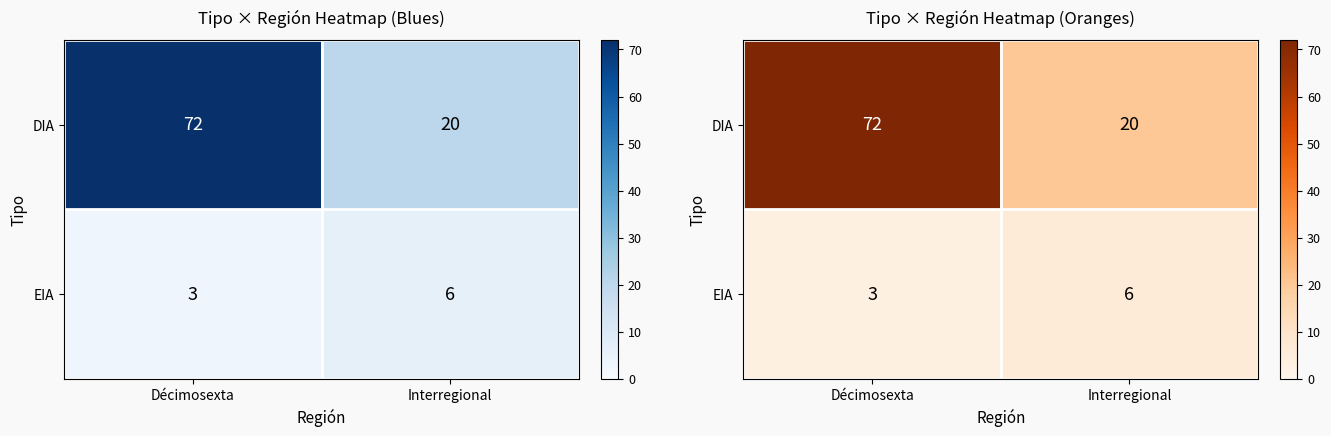

How many data points in DIA are less than 72?

1